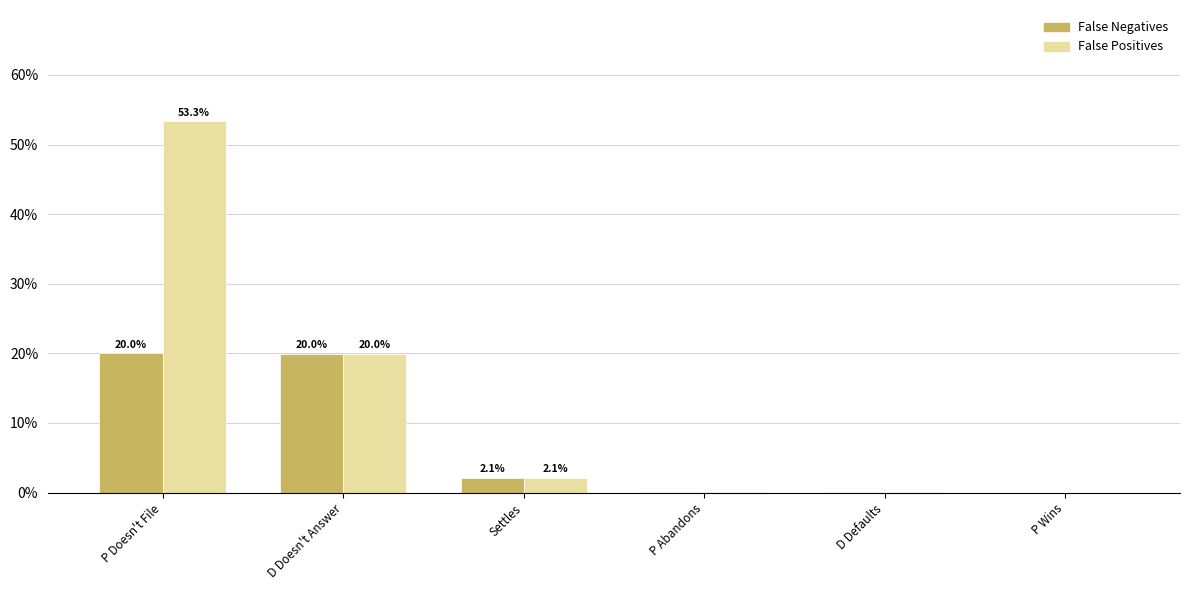

What are all the series names shown in the legend?

False Negatives, False Positives